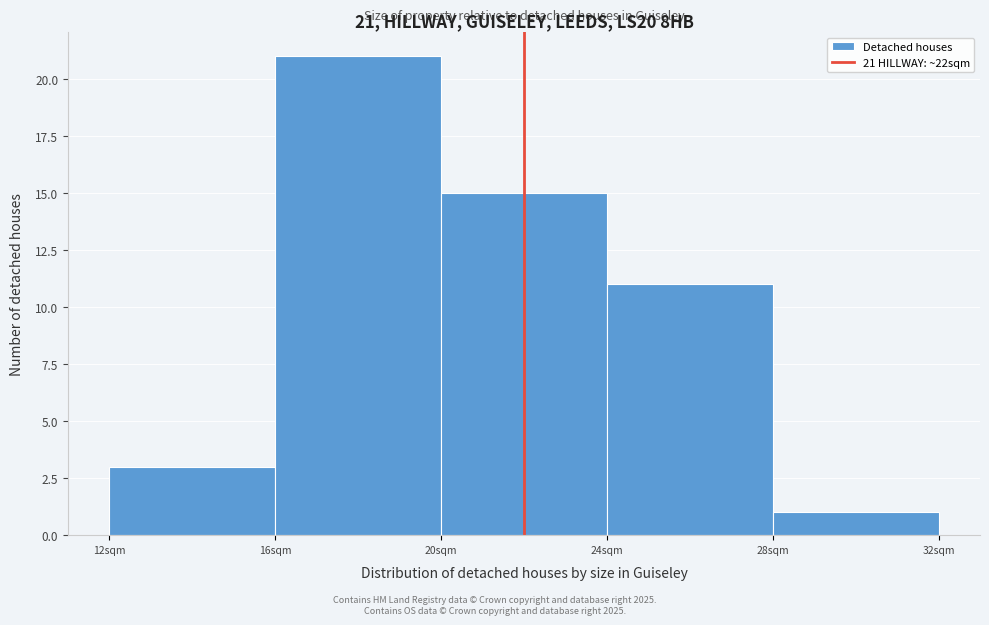

Over which range of the x-axis is the bar tallest?

16 to 20